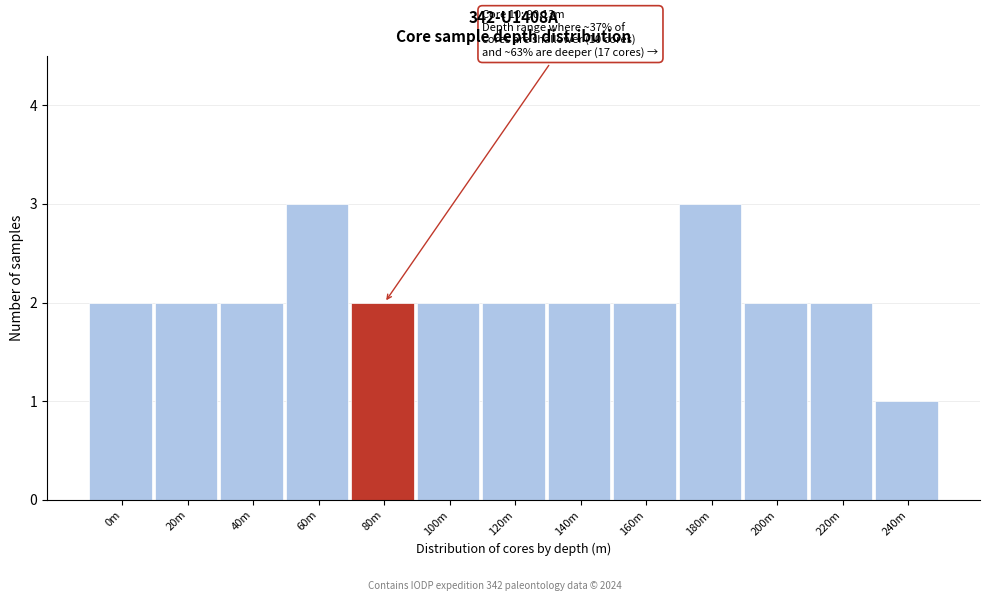

Reading left to right, what are all the values shown in this chart?

2	2	2	3	2	2	2	2	2	3	2	2	1